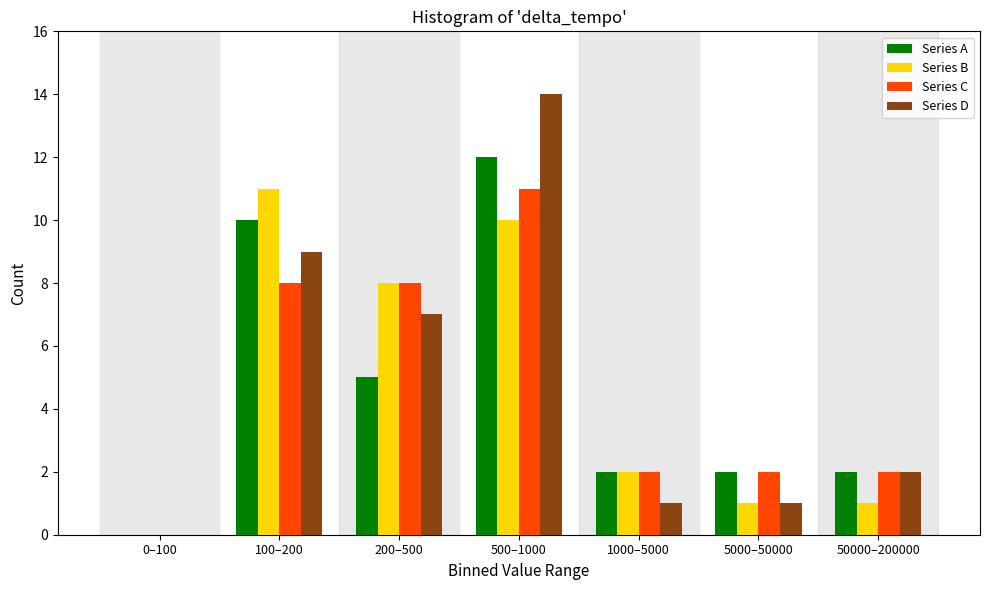

Reading left to right, what are all the values shown in this chart?

Series A: 0–100=0	100–200=10	200–500=5	500–1000=12	1000–5000=2	5000–50000=2	50000–200000=2
Series B: 0–100=0	100–200=11	200–500=8	500–1000=10	1000–5000=2	5000–50000=1	50000–200000=1
Series C: 0–100=0	100–200=8	200–500=8	500–1000=11	1000–5000=2	5000–50000=2	50000–200000=2
Series D: 0–100=0	100–200=9	200–500=7	500–1000=14	1000–5000=1	5000–50000=1	50000–200000=2